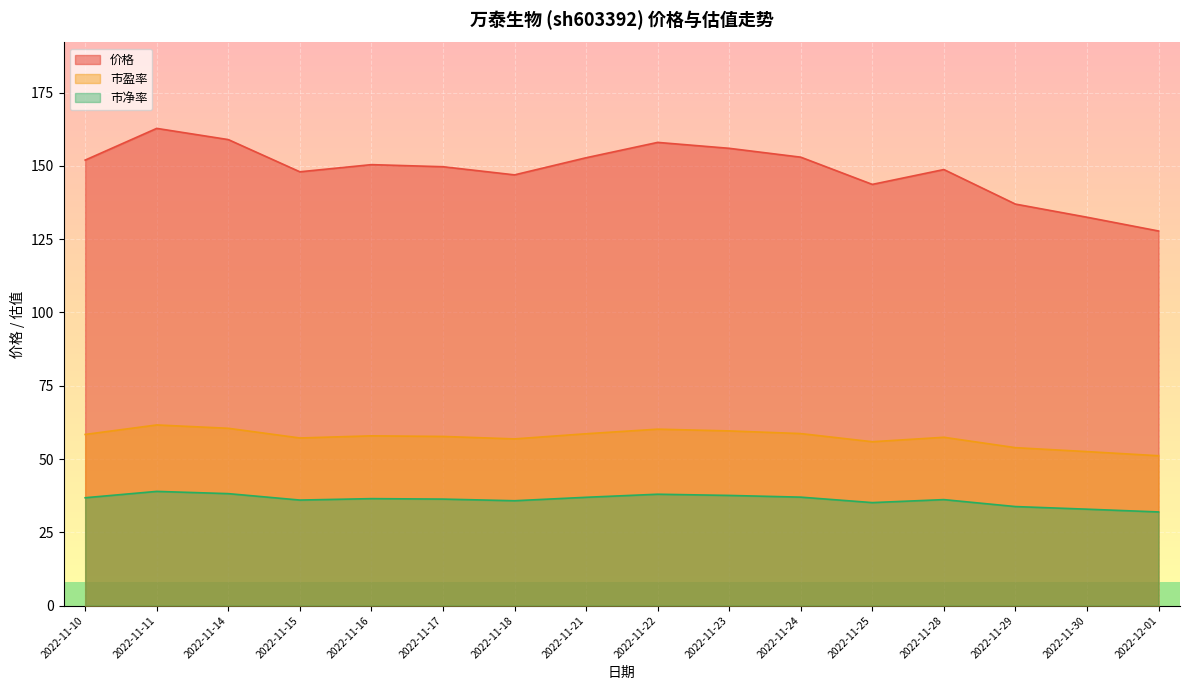

At how many categories does at least one series exceed 40?

16